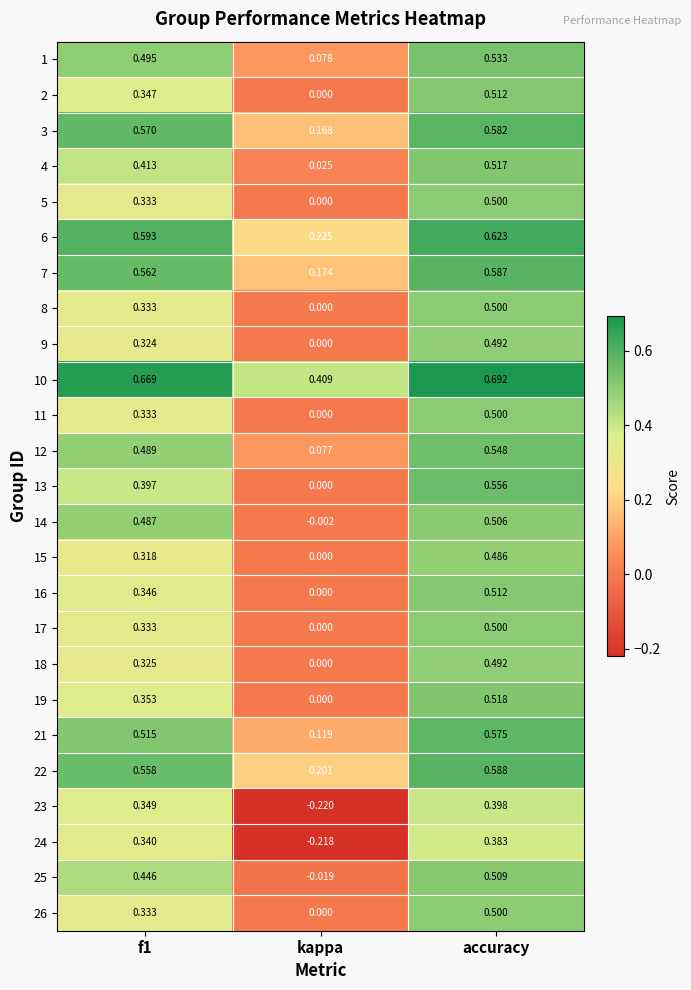

What is the total value across all series at f1?

10.6